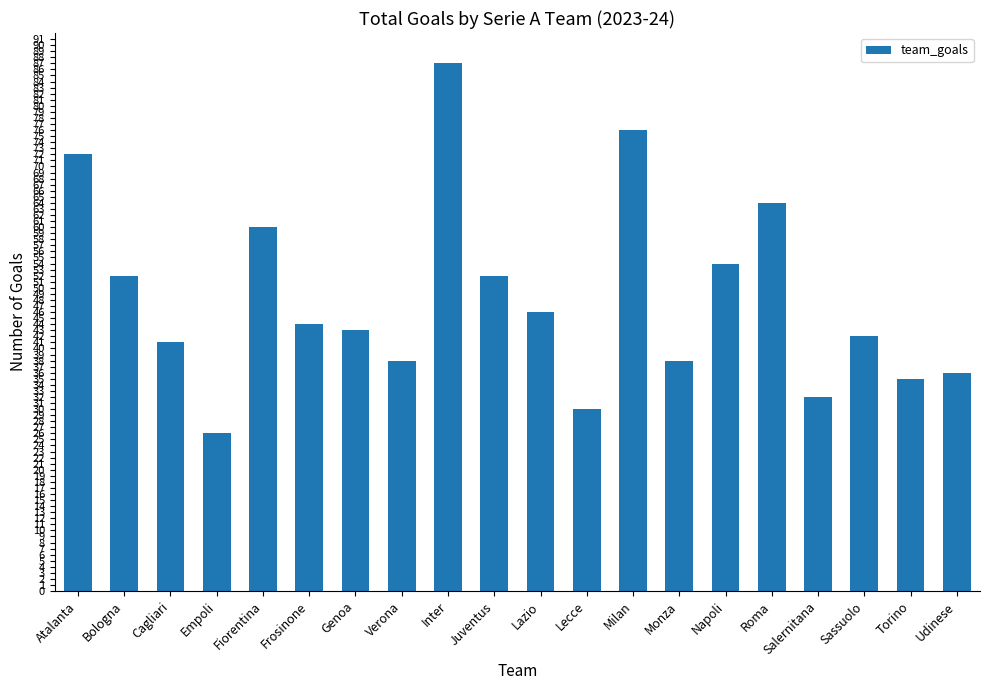

What is the ratio of the value at Inter to the value at Cagliari?

2.1